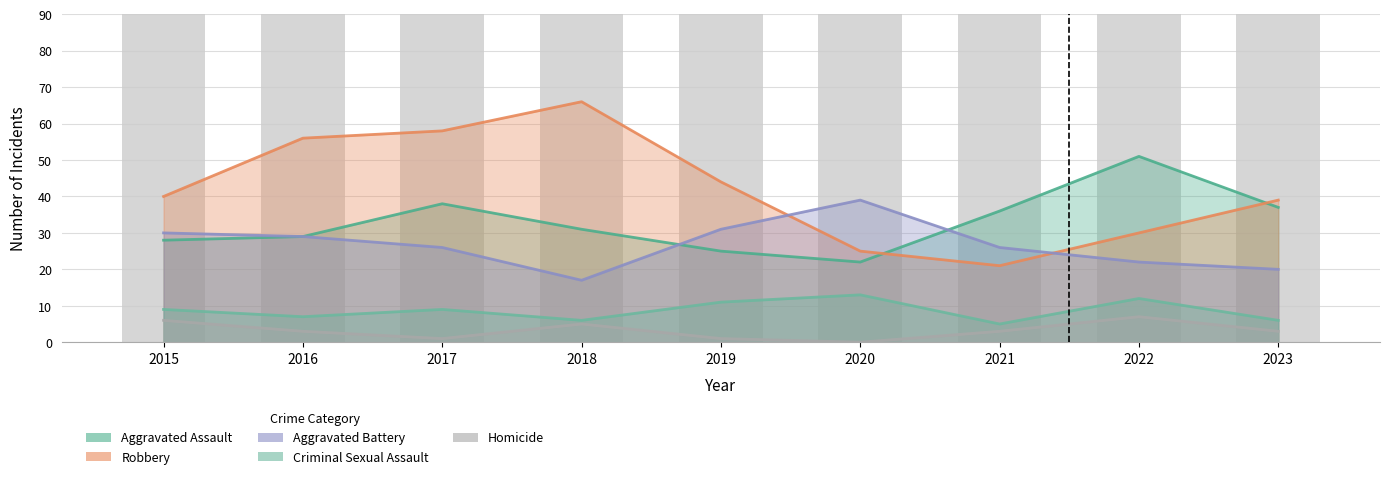

What is the value of the Aggravated Battery bar at the 4th from the left?

17